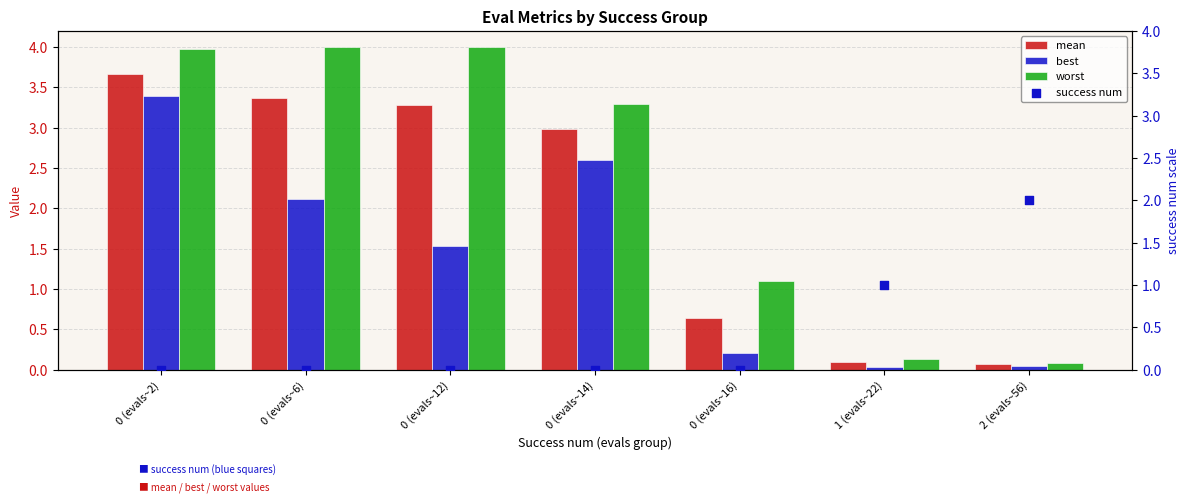

At how many categories does at least one series exceed 2?

4